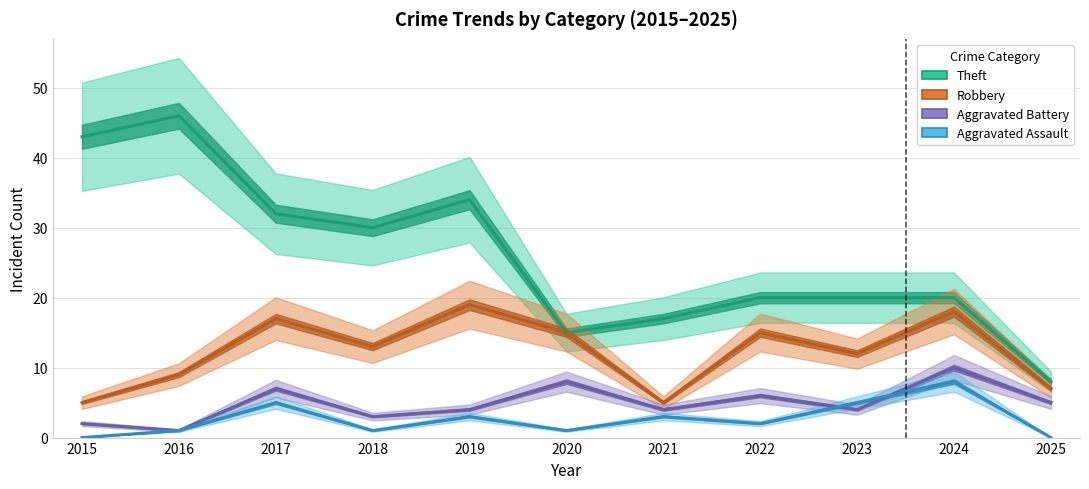

What are all the series names shown in the legend?

Theft, Robbery, Aggravated Battery, Aggravated Assault